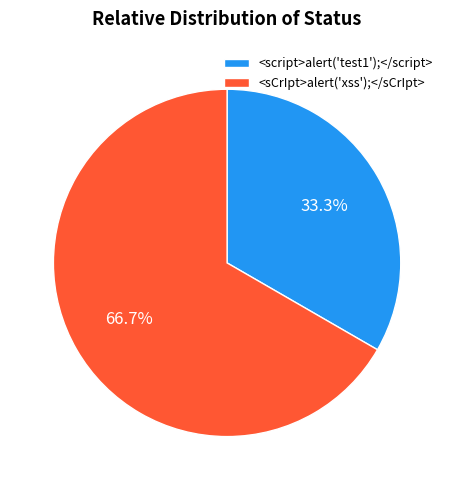

What is the smallest slice in the pie chart?

<script>alert('test1');</script>